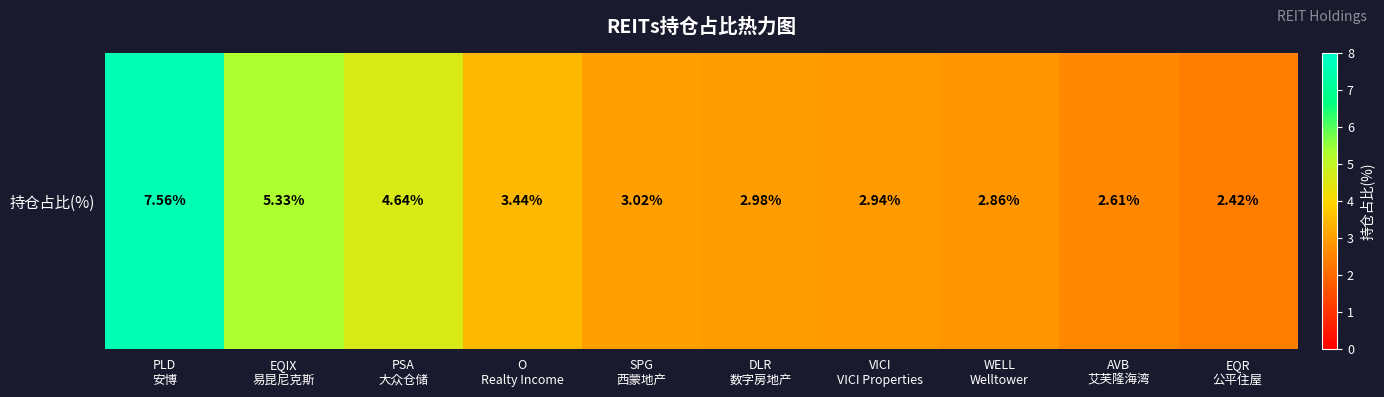

Which category has the lowest value across all series?

EQR
公平住屋